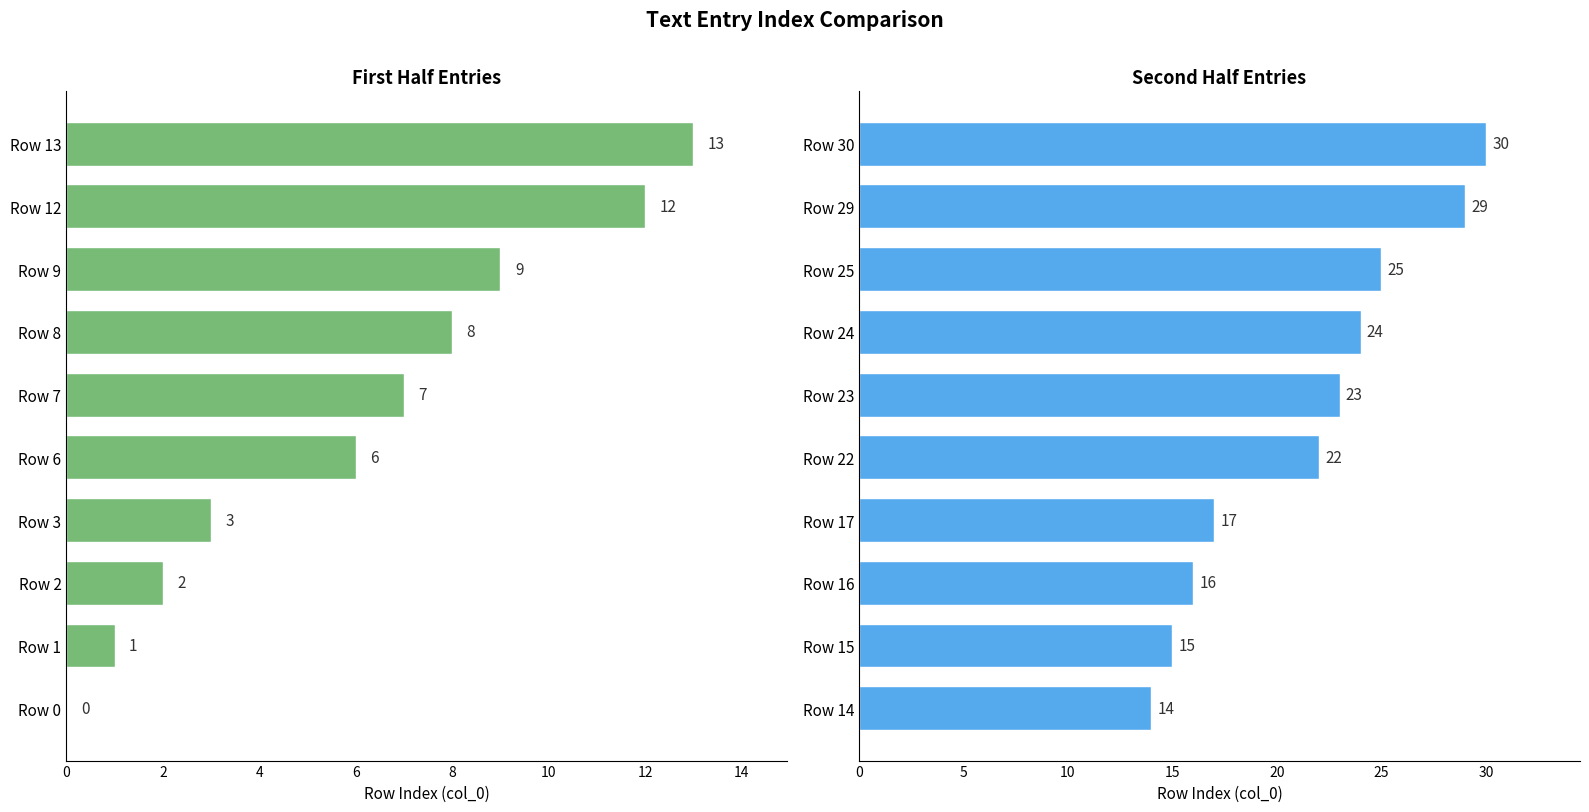

Rank the series by their maximum value, from highest to lowest.

Second Half Entries, First Half Entries